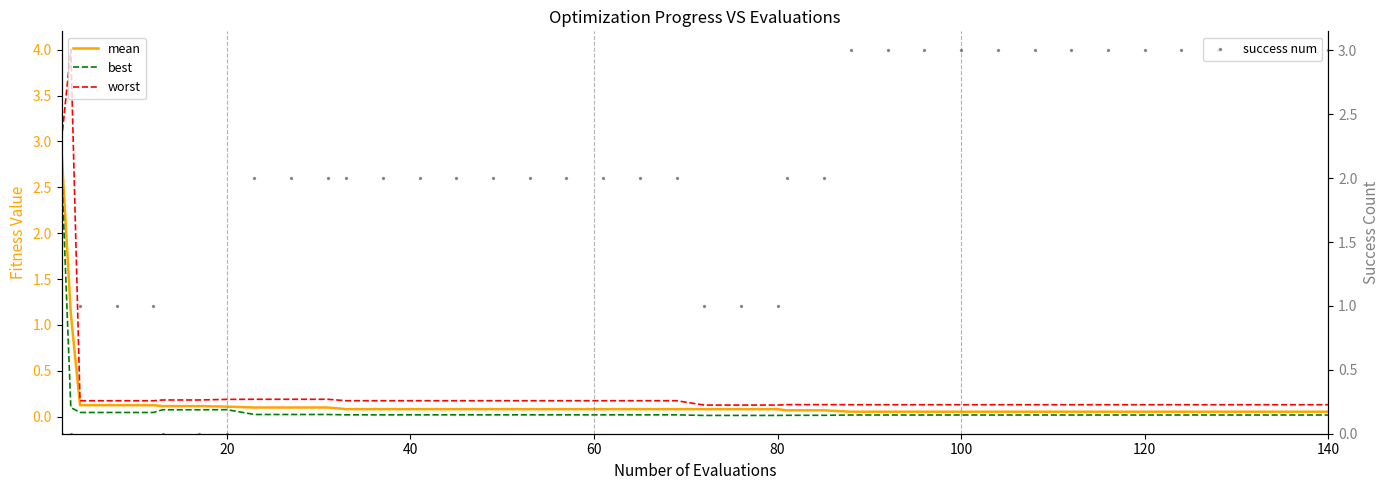

At how many categories does at least one series exceed 2?

16